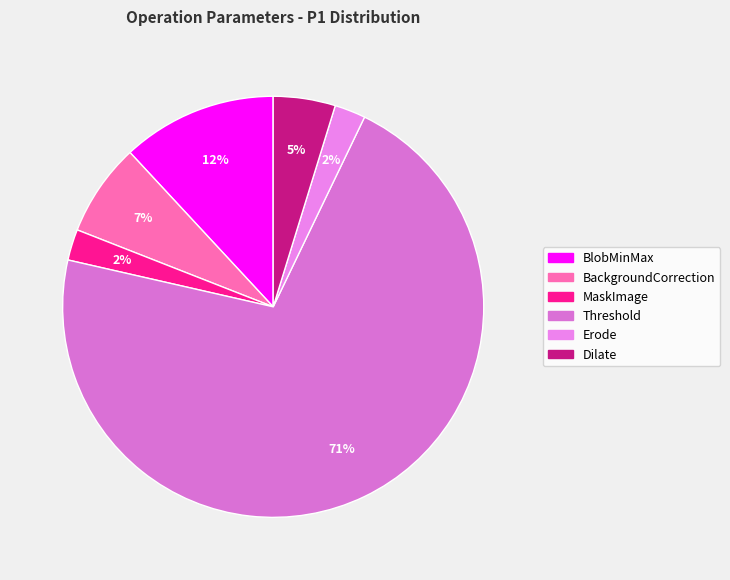

Rank the categories by value from lowest to highest.

MaskImage, Erode, Dilate, BackgroundCorrection, BlobMinMax, Threshold